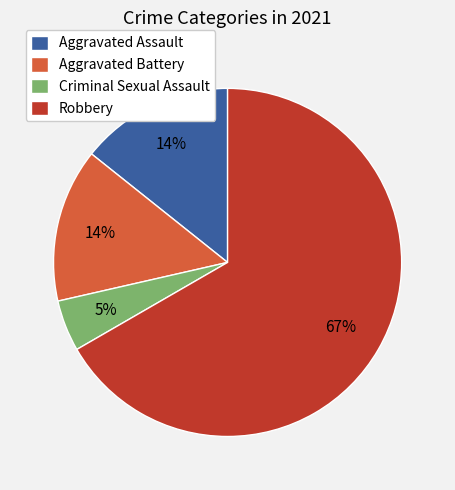

The Robbery slice represents 67% of the pie. True or false?

True